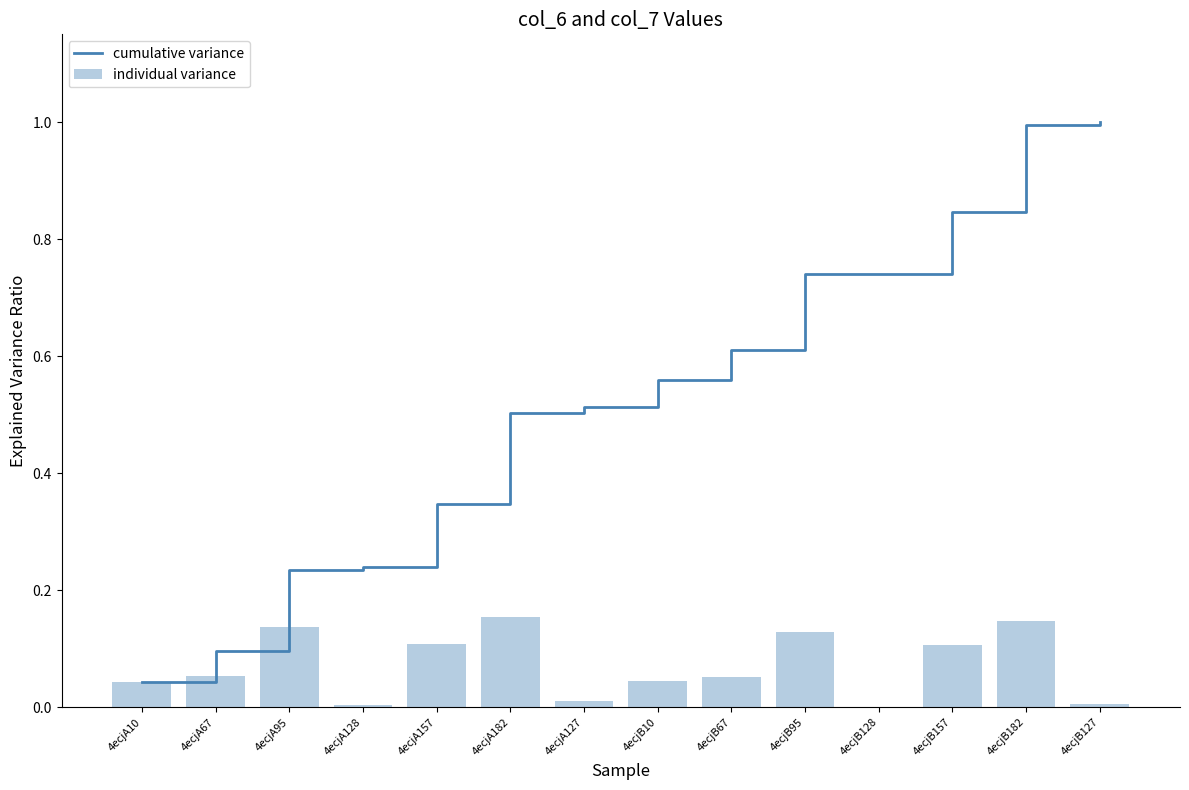

Rank the series by their average value, from highest to lowest.

cumulative variance, individual variance